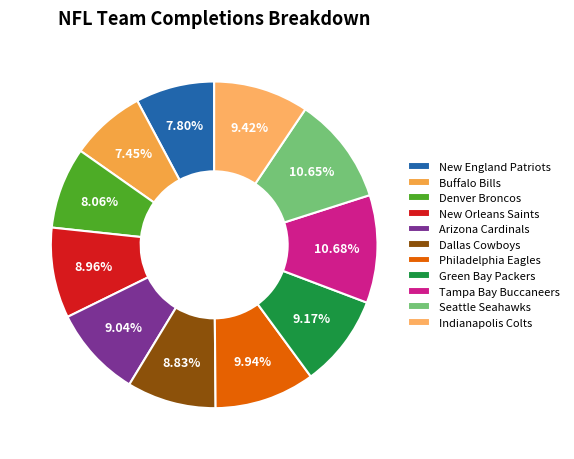

Which slice is the largest?

Tampa Bay Buccaneers